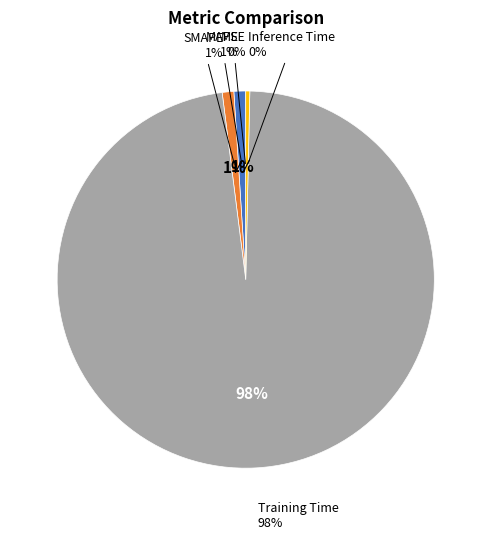

To the nearest percent, what is the difference between the largest and smallest slice percentages?

98%